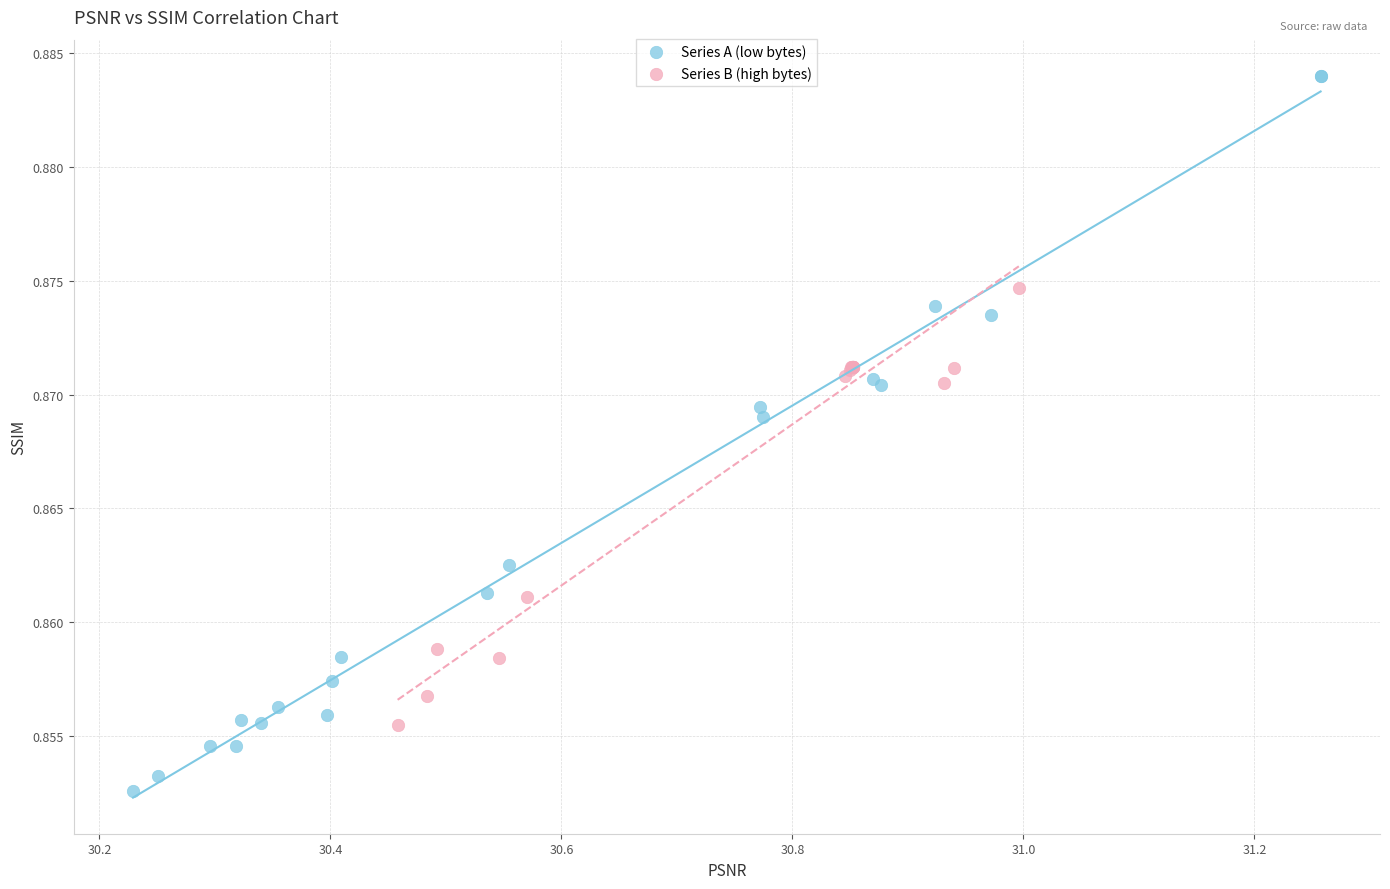

What are all the series names shown in the legend?

Series A (low bytes), Series B (high bytes)